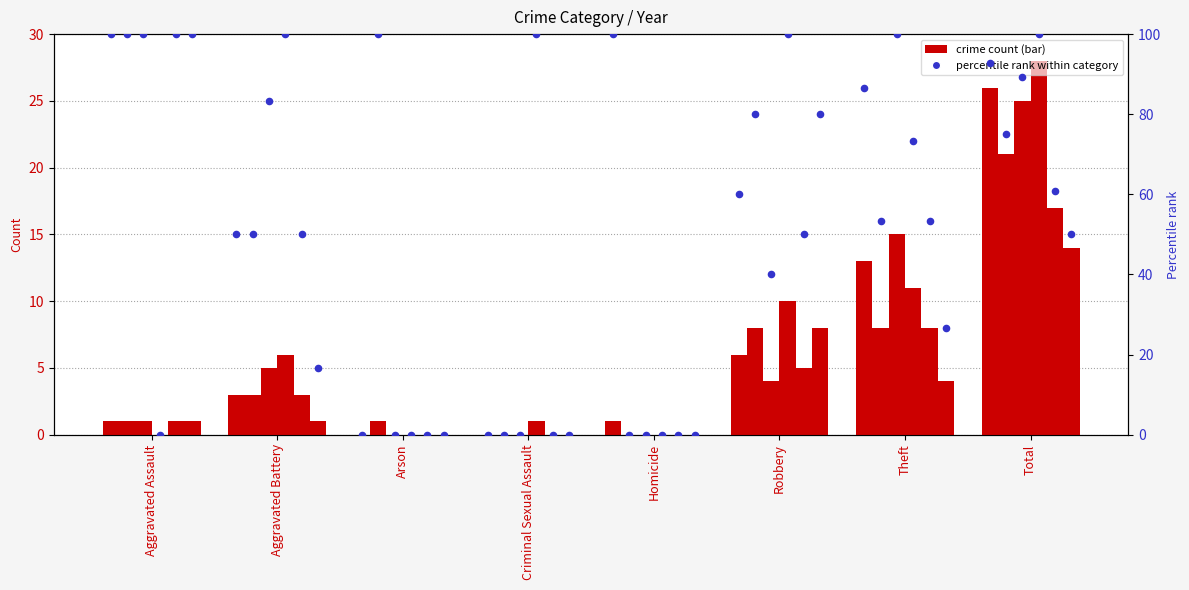

Is the value of 2020 at Aggravated Assault greater than the value of 2019 at Criminal Sexual Assault?

Yes